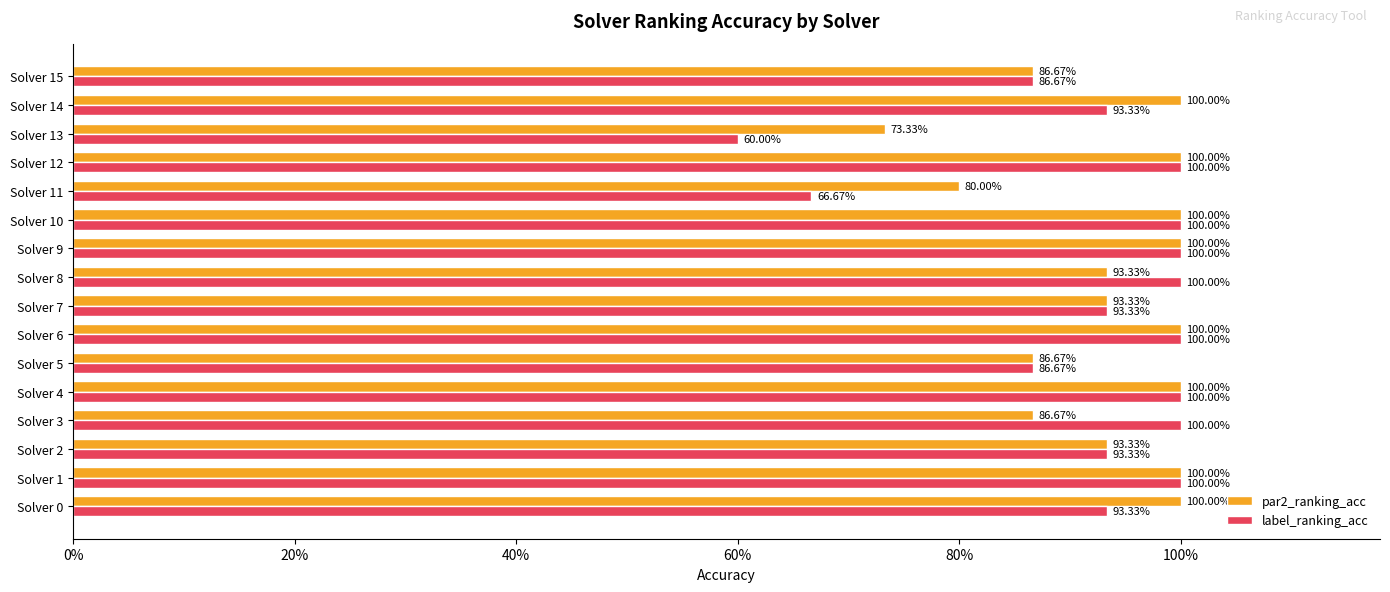

Reading left to right, list all the values displayed in this chart.

par2_ranking_acc: 1.0	1.0	0.9	0.9	1.0	0.9	1.0	0.9	0.9	1.0	1.0	0.8	1.0	0.7	1.0	0.9
label_ranking_acc: 0.9	1.0	0.9	1.0	1.0	0.9	1.0	0.9	1.0	1.0	1.0	0.7	1.0	0.6	0.9	0.9